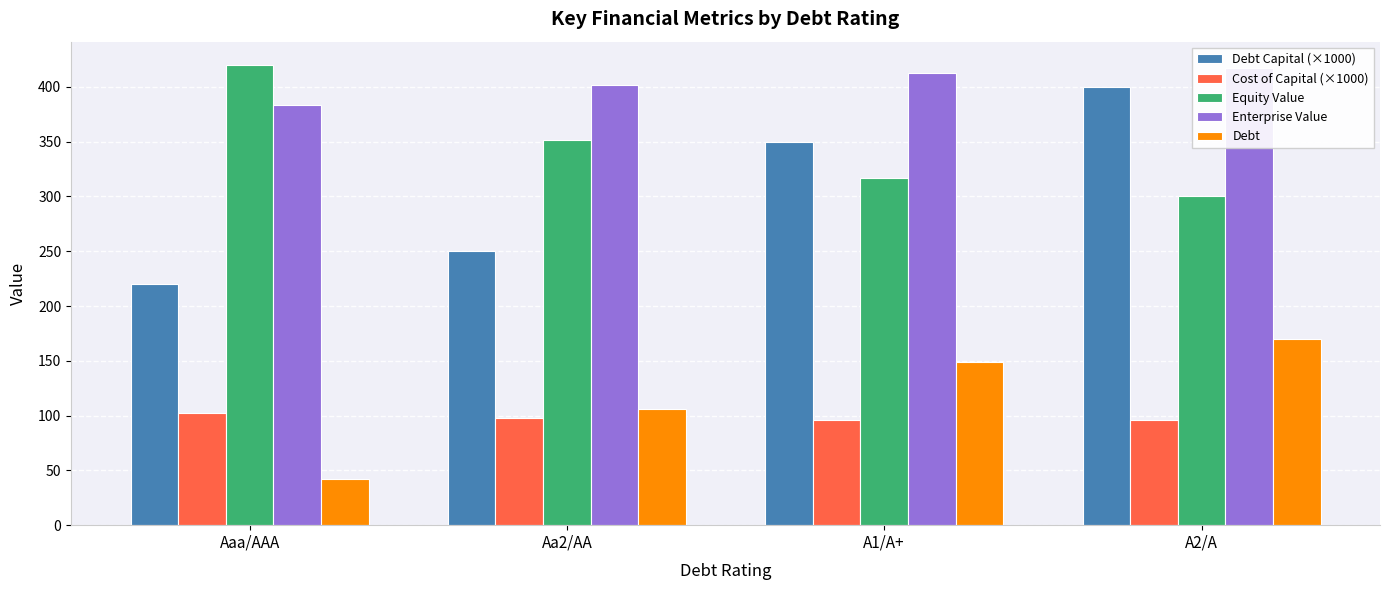

What is the difference between the second highest and second lowest values in the Debt Capital (×1000) series?

100.0